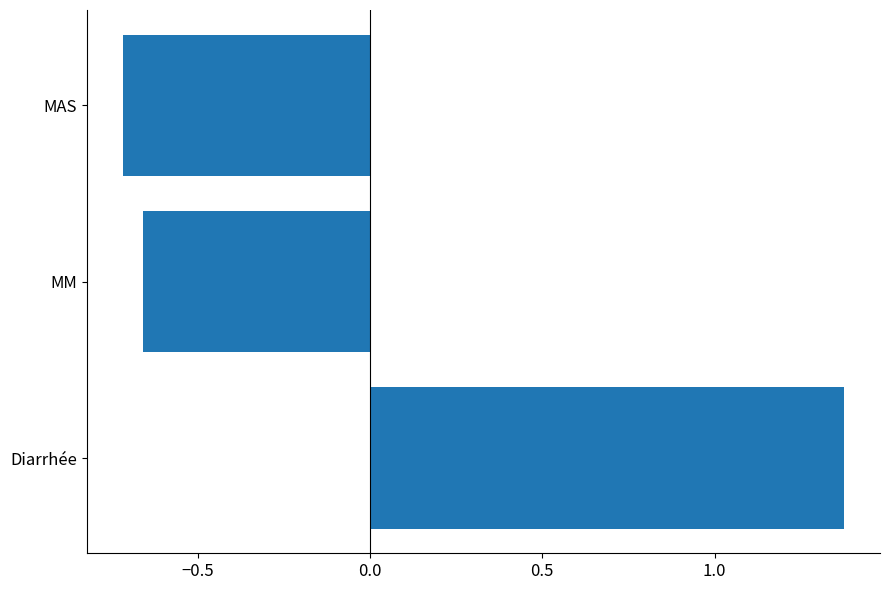

The chart shows a value of -1.0 at MM. True or false?

False